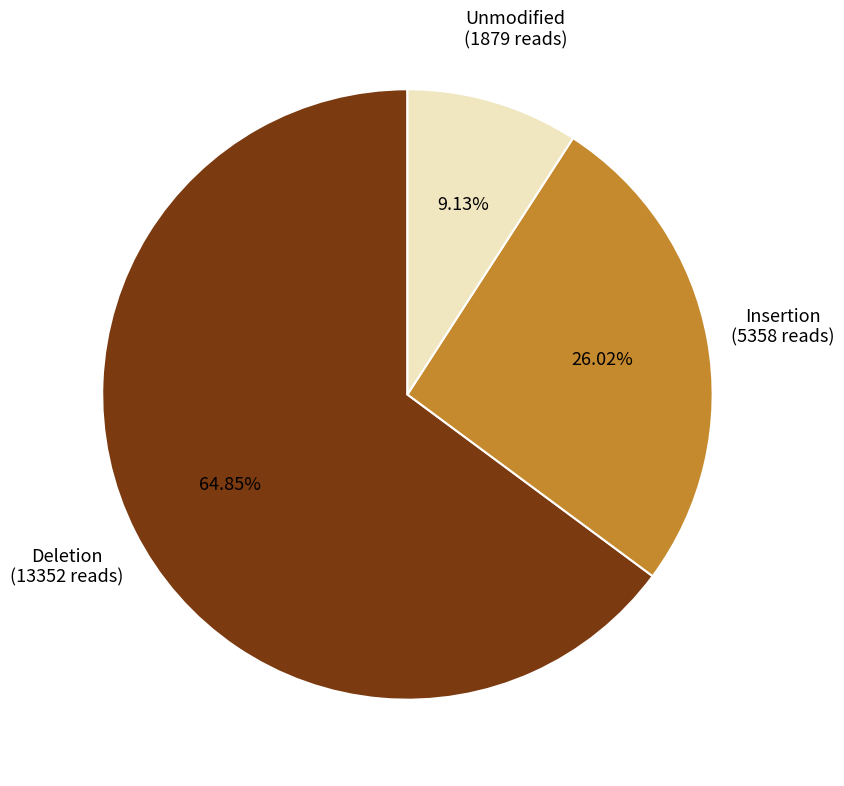

How many segments does this pie chart have?

3